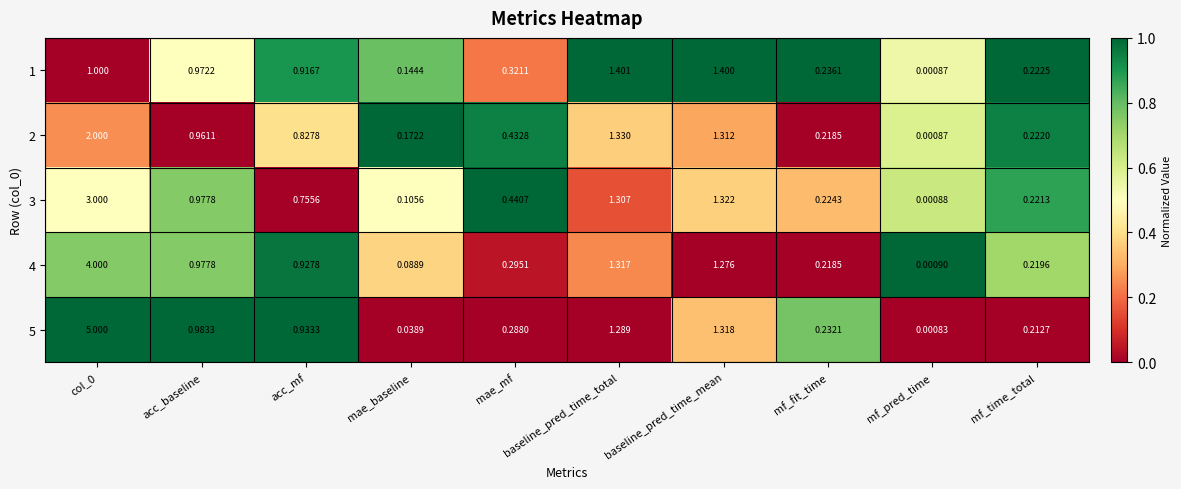

Where is 5 nearest to the value 2?

baseline_pred_time_mean